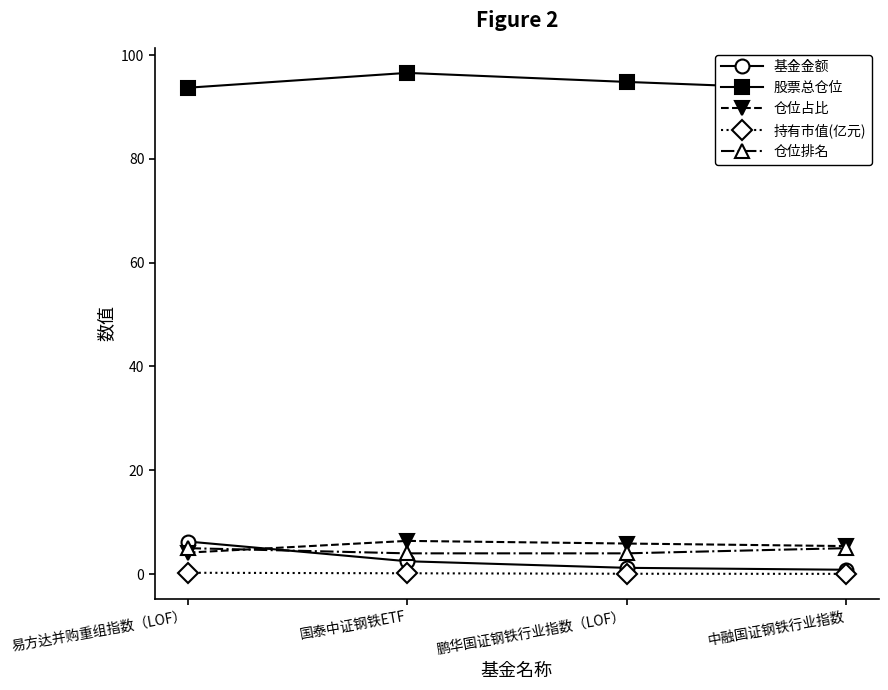

Which series has the largest total across all categories?

股票总仓位